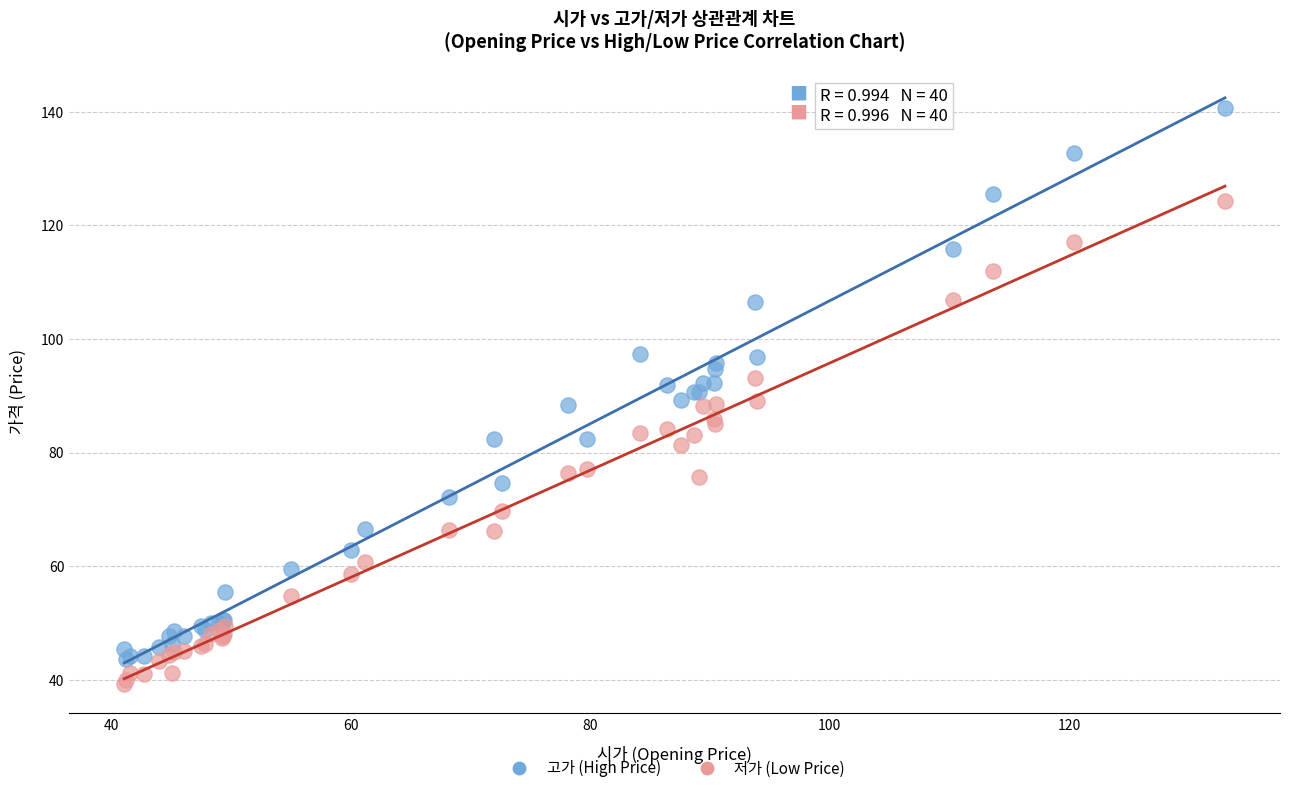

What is the X range (max minus min) for the scatter plot?

91.9